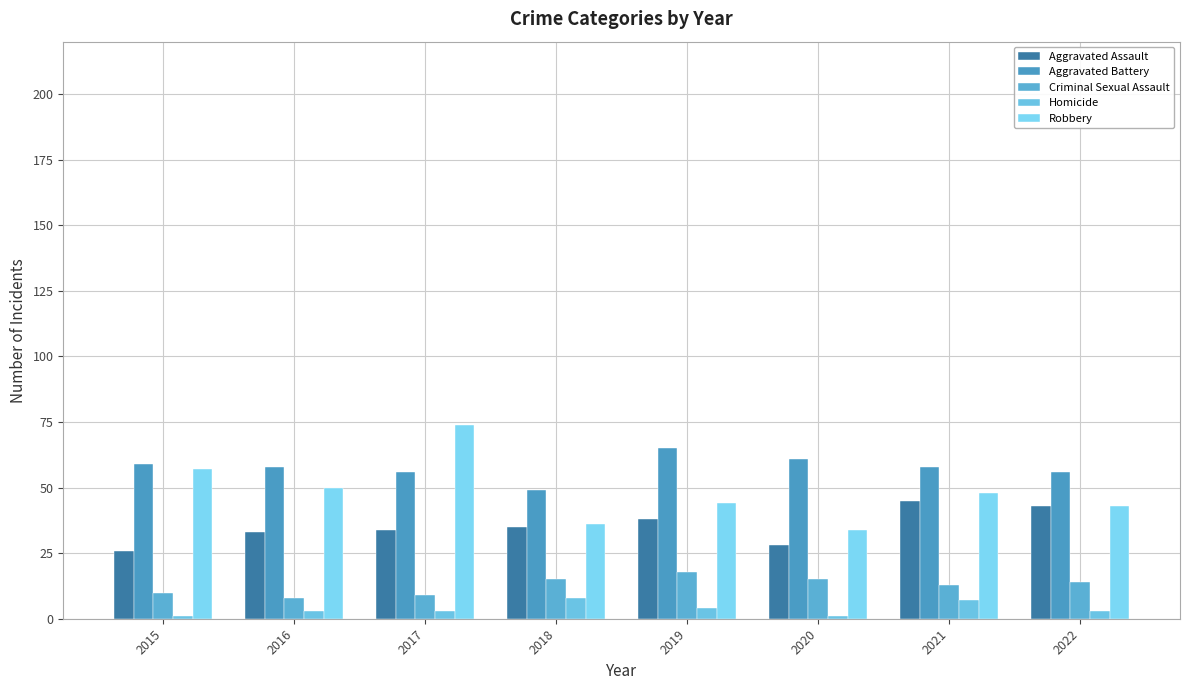

At which label is Aggravated Assault closest to 35?

2018